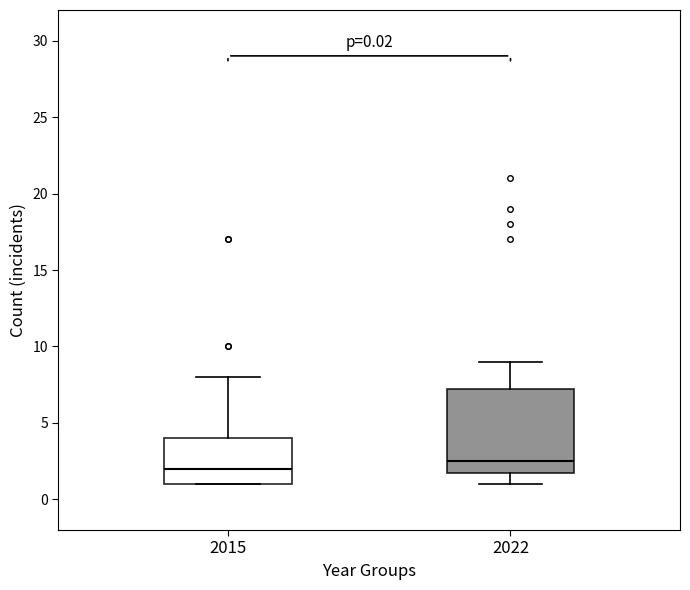

Comparing the boxes themselves (not the whiskers), which one is the tallest?

2022